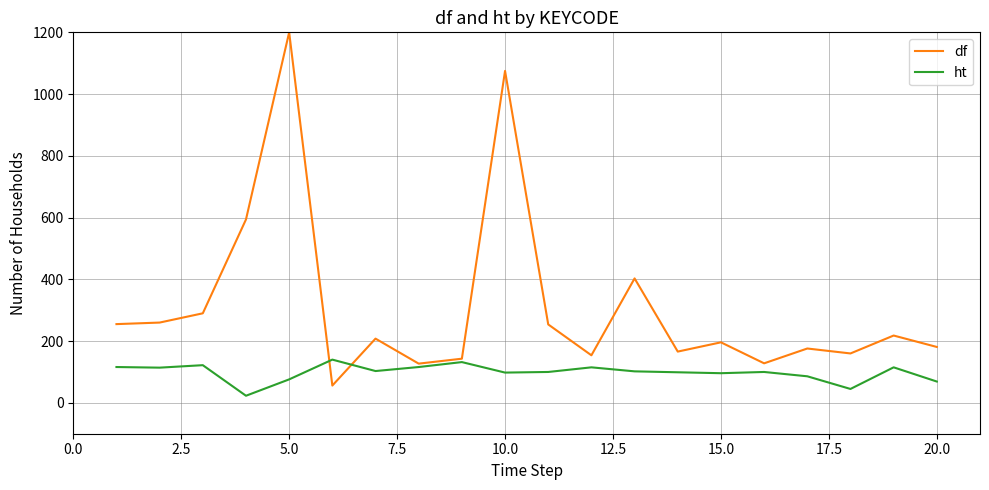

Which series has the largest total across all categories?

df